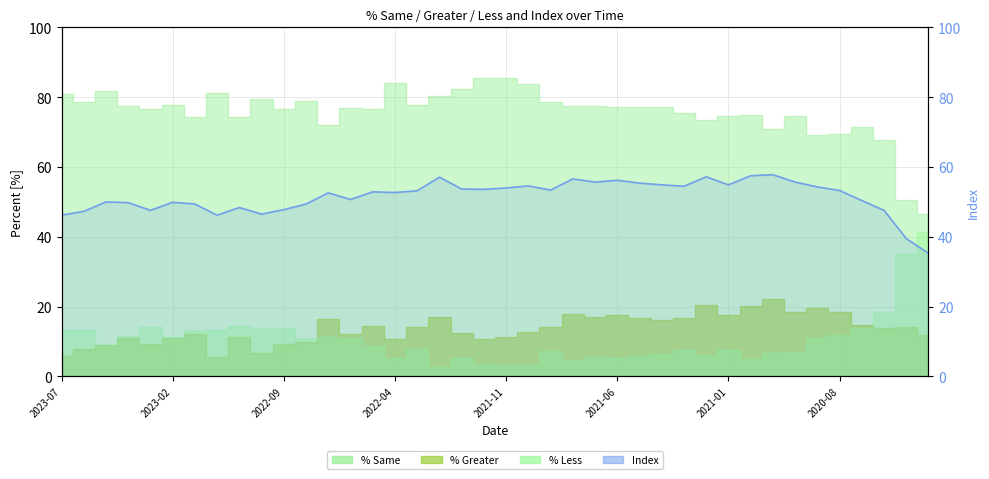

What is the approximate value at 2023-07?

46.2